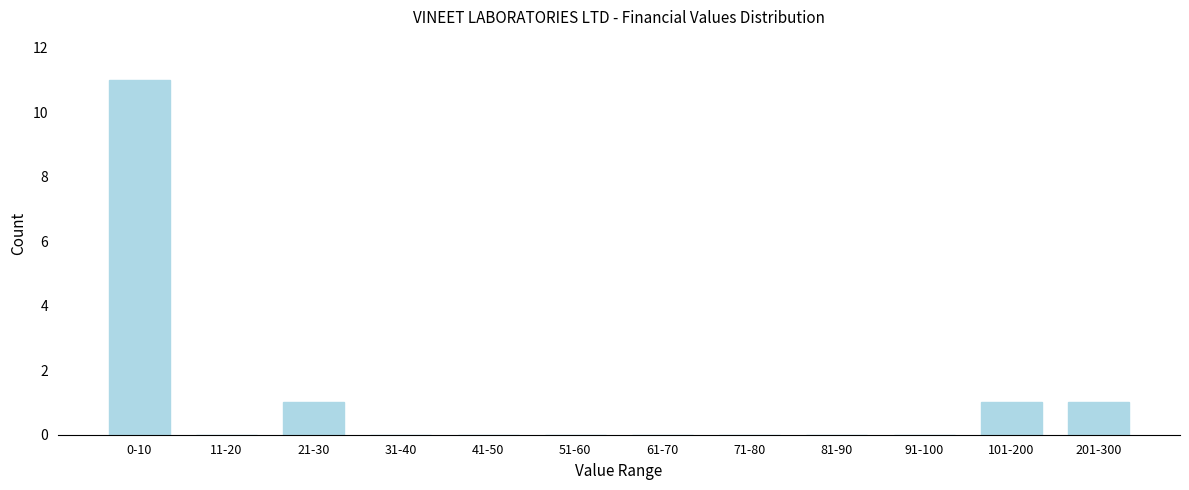

Reading left to right, transcribe all the data shown in this chart.

0-10=11	11-20=0	21-30=1	31-40=0	41-50=0	51-60=0	61-70=0	71-80=0	81-90=0	91-100=0	101-200=1	201-300=1